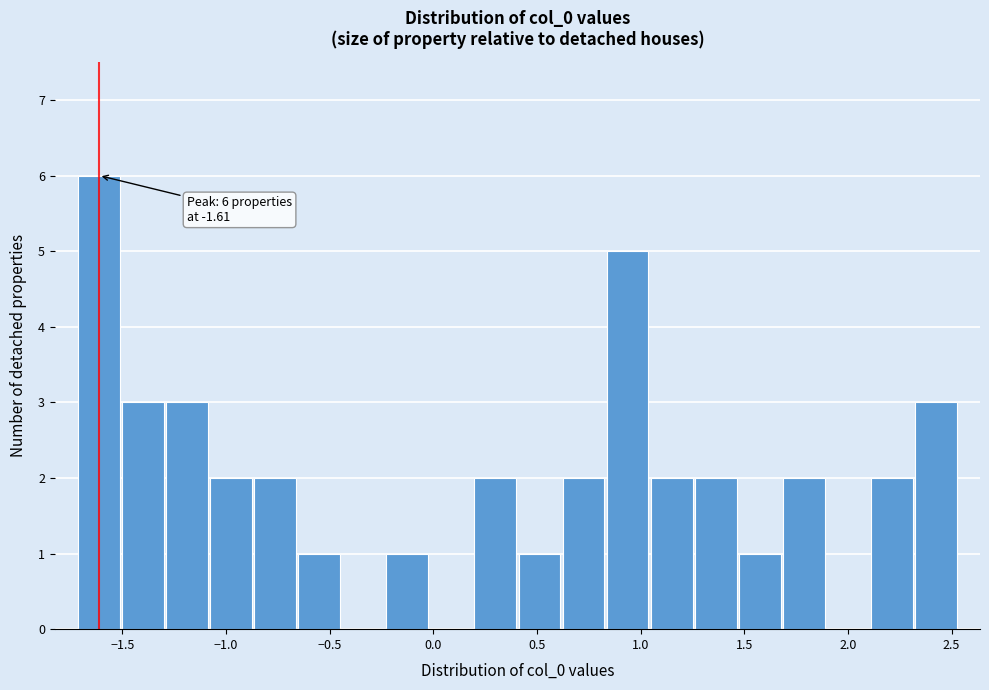

Over which range of the x-axis is the bar tallest?

-1.70 to -1.50